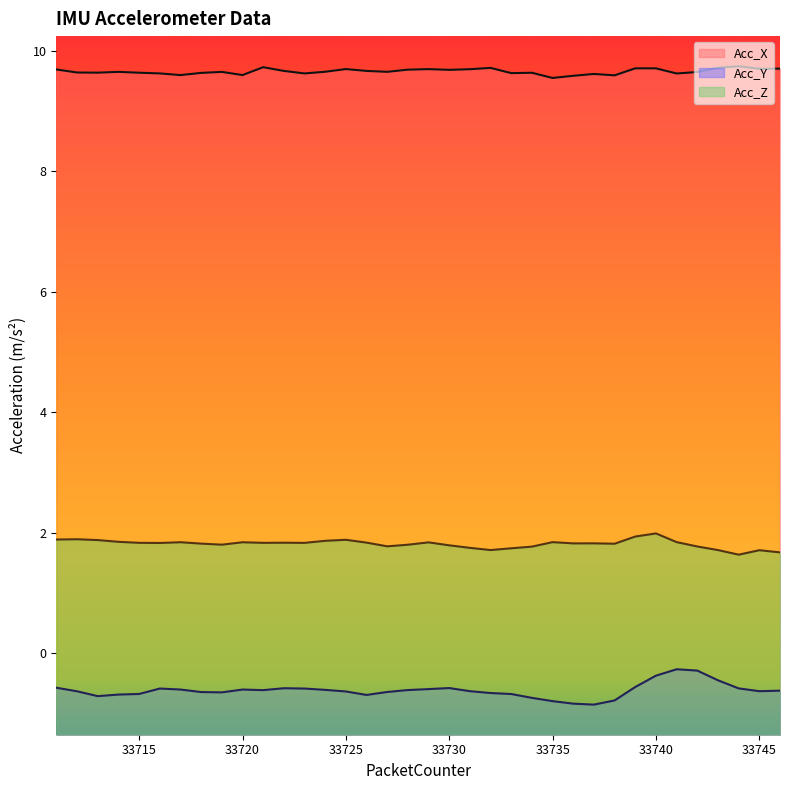

Is the value of Acc_Z at 33716 greater than the value of Acc_X at 33714?

No